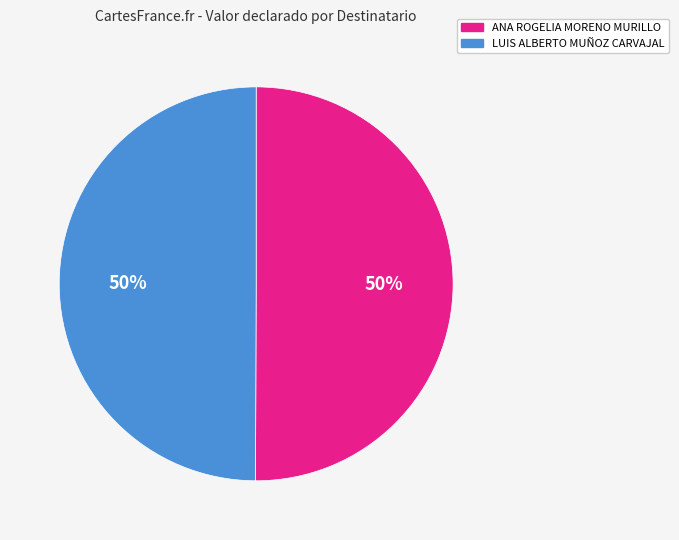

True or false: LUIS ALBERTO MUÑOZ CARVAJAL accounts for 44% of the total.

False